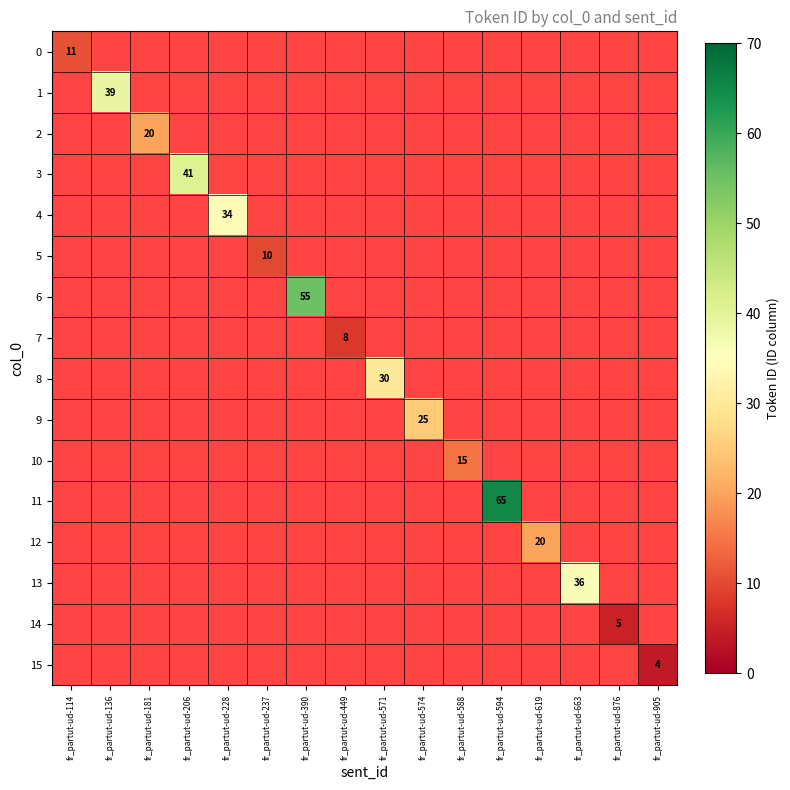

What is the maximum value shown in the chart?

65.0